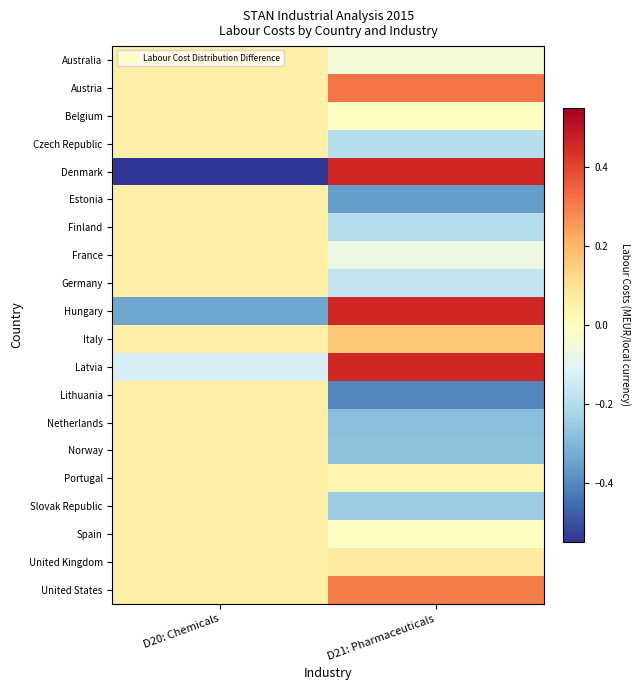

Which has a higher value, D20: Chemicals or D21: Pharmaceuticals?

D20: Chemicals